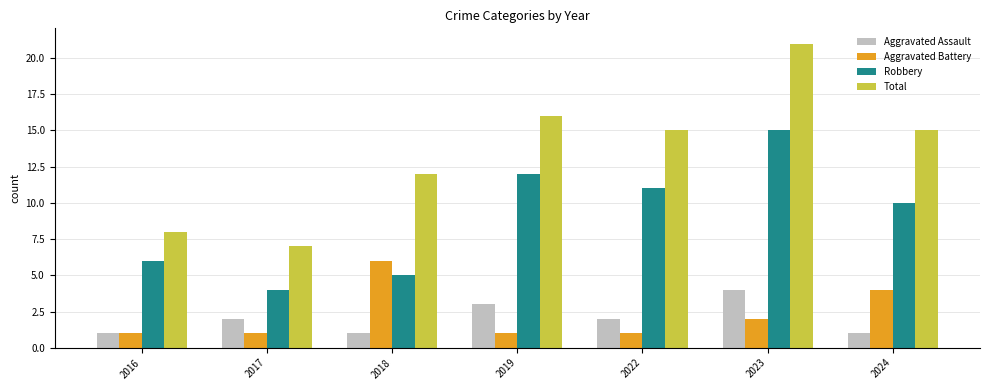

What is the approximate value of Aggravated Assault at 2019?

3